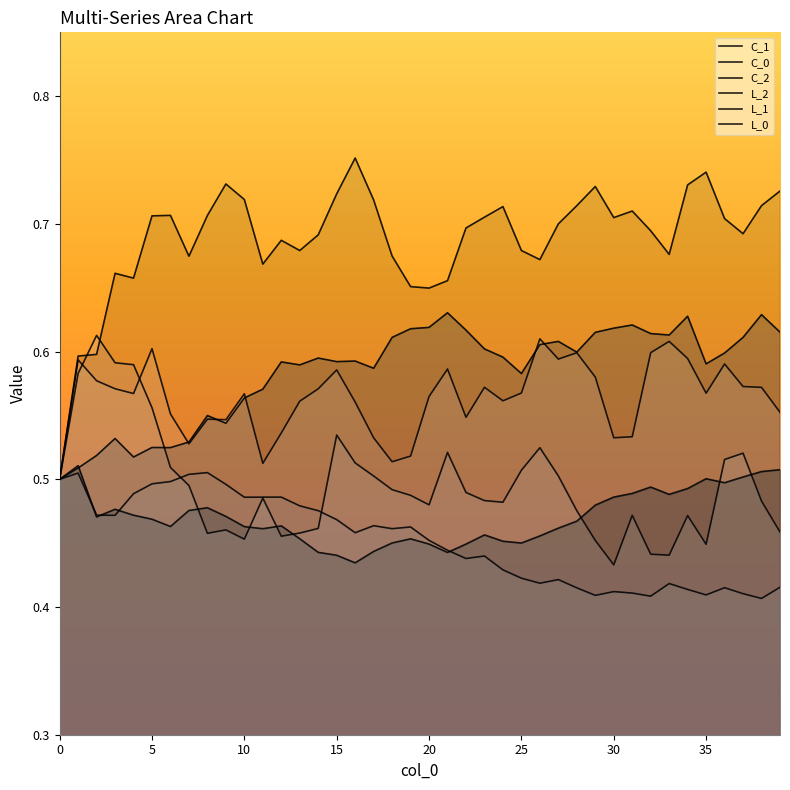

What is the highest value of the L_0 series?

0.8